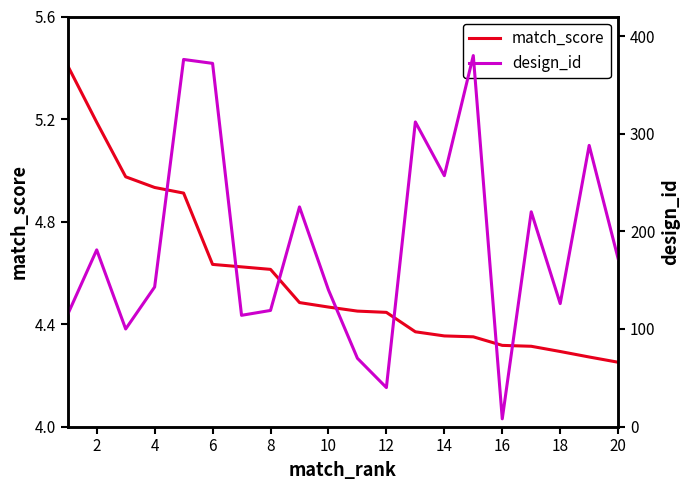

How many data points in design_id are above 172?

9